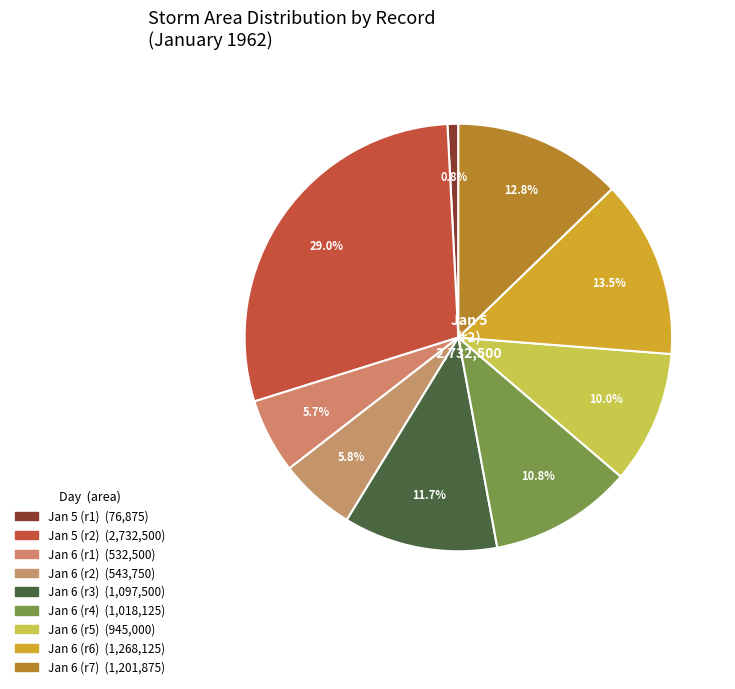

Count the number of slices in the pie.

9